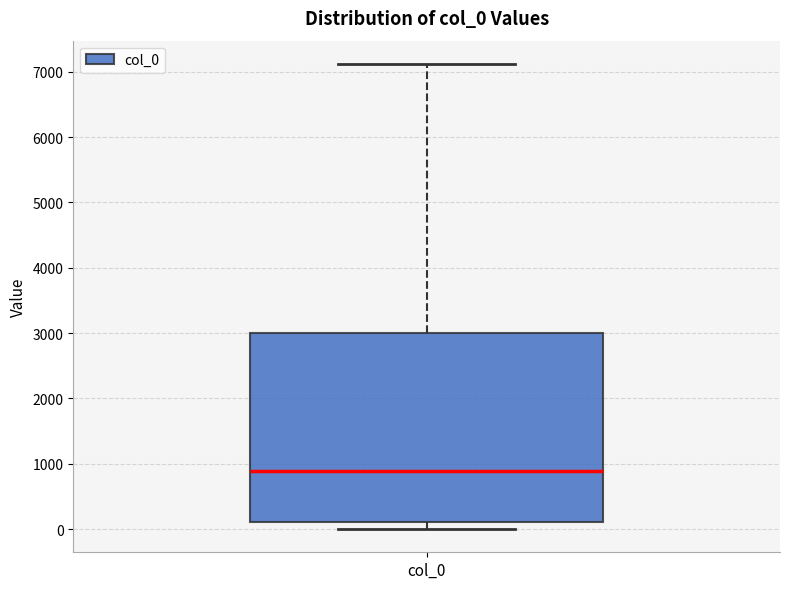

Transcribe this box plot: give where the median line is, the range the box spans, and where the two whiskers end, as read against the y-axis. The values are not printed on the chart, so give them approximately, as read against the axis.

median 900, box 100 to 3000, whiskers 0 to 7100